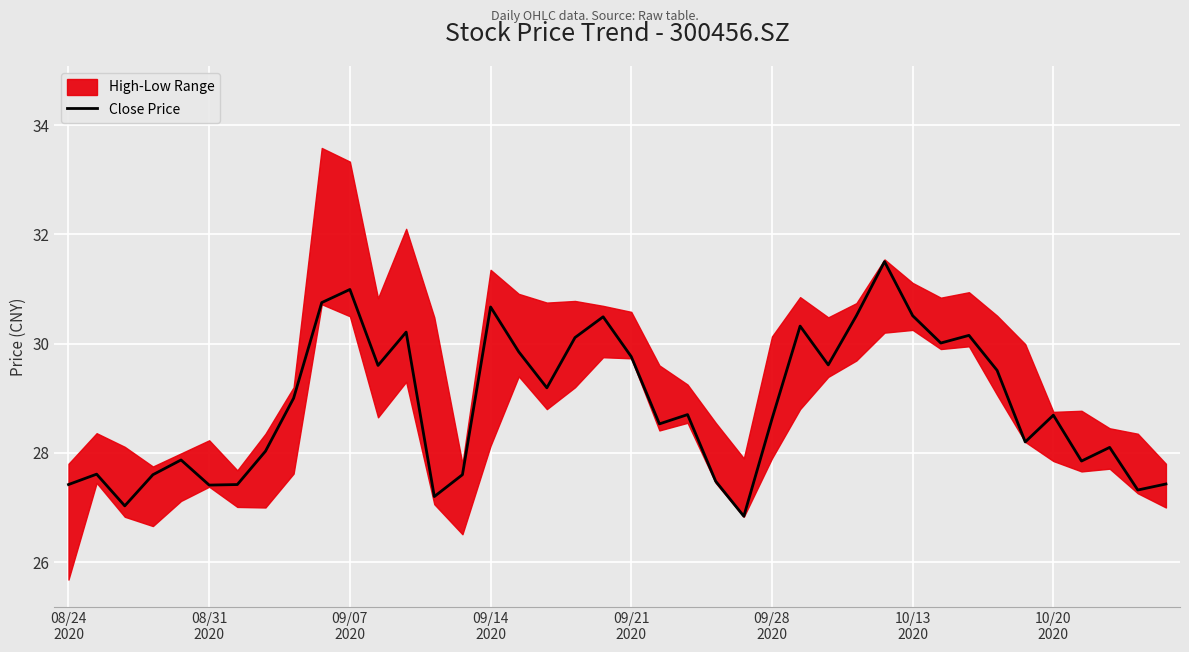

How many interior local peaks (higher than both neighbors) does the data have?

12